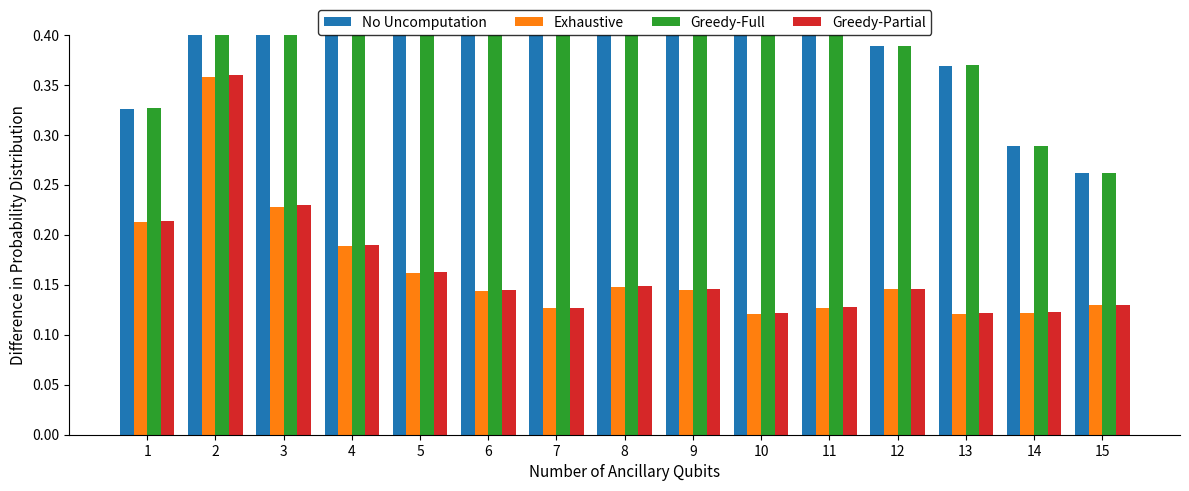

Rank the series at 5 from lowest to highest value.

Exhaustive, Greedy-Partial, No Uncomputation, Greedy-Full